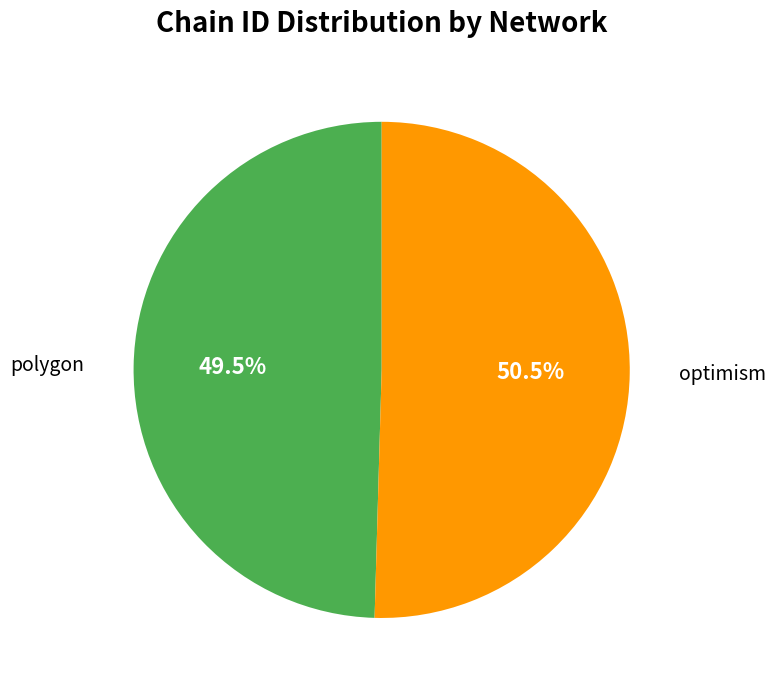

Is it true that optimism is 63% of the pie?

False